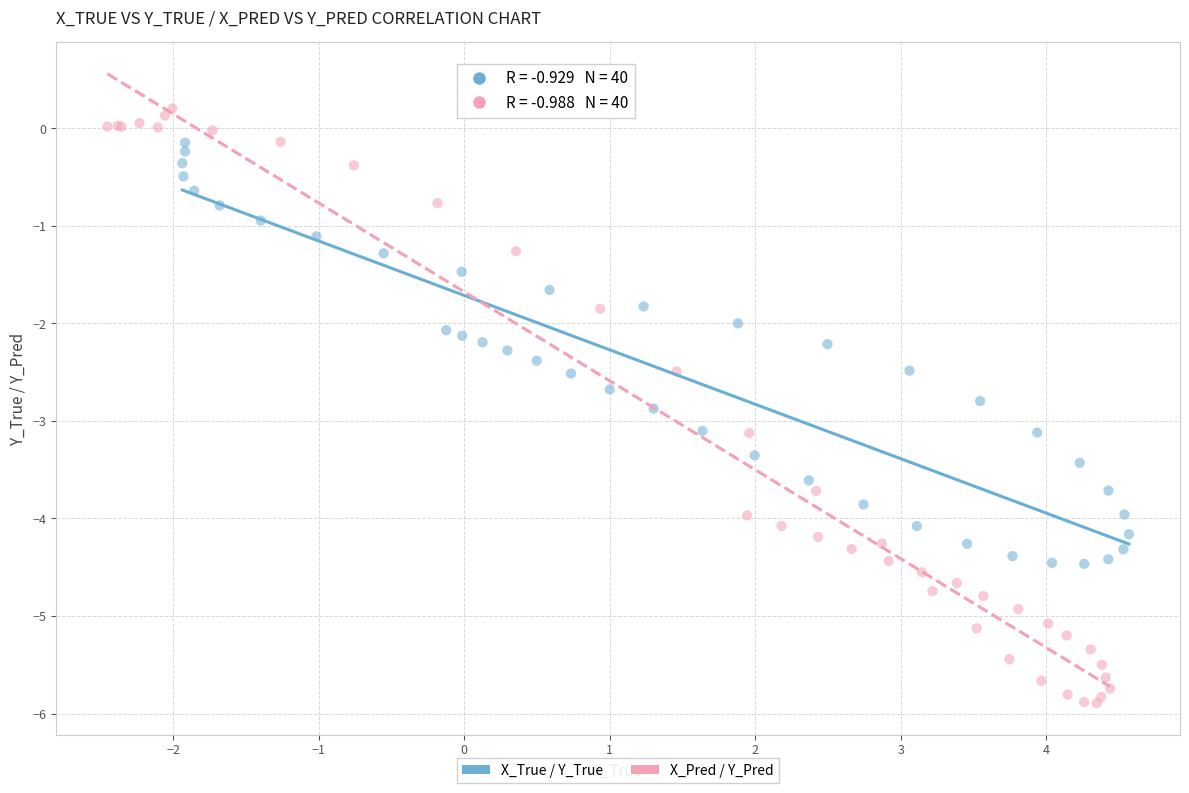

Which series contains the lowest Y value?

X_Pred / Y_Pred